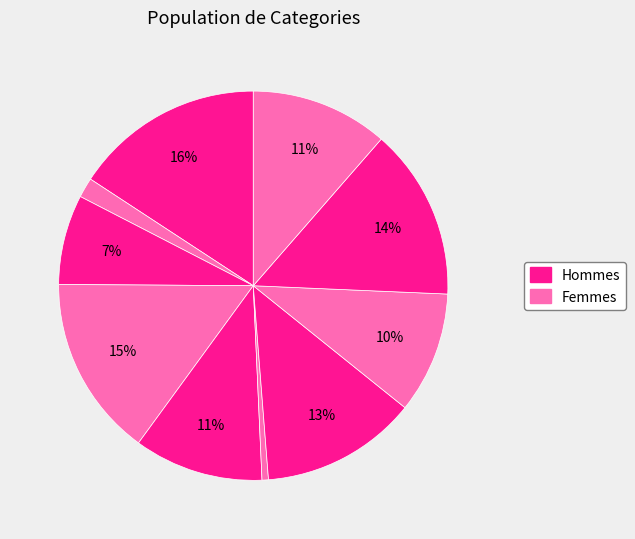

How many slices are in this pie chart?

10